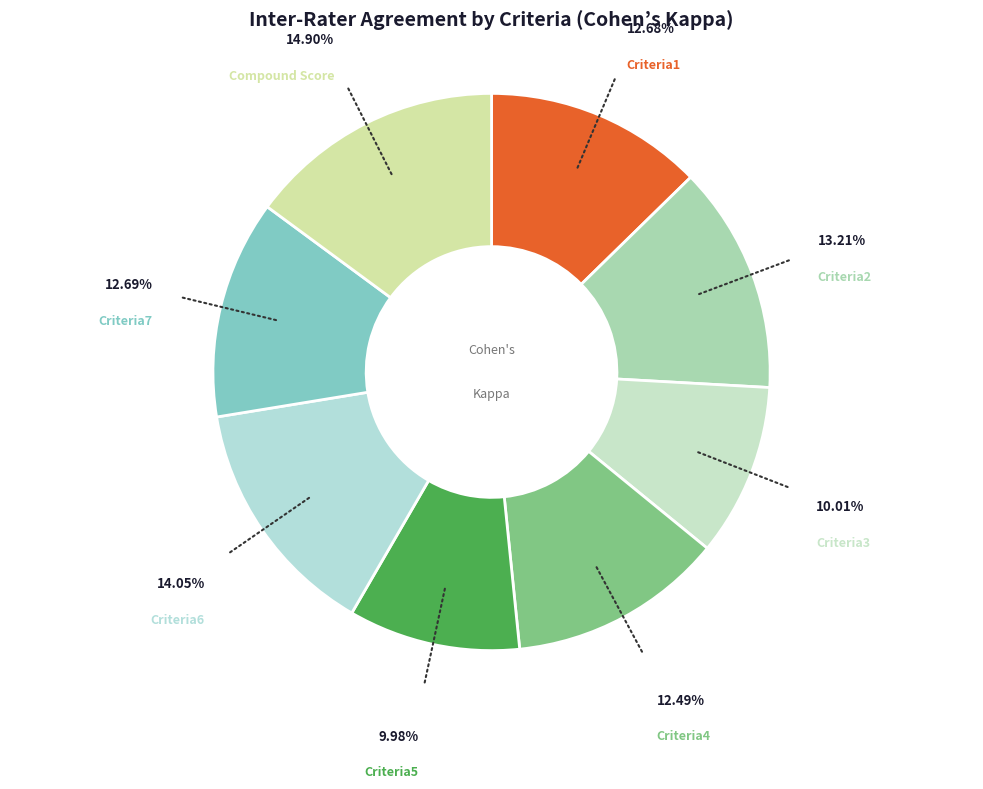

How many segments does this pie chart have?

8